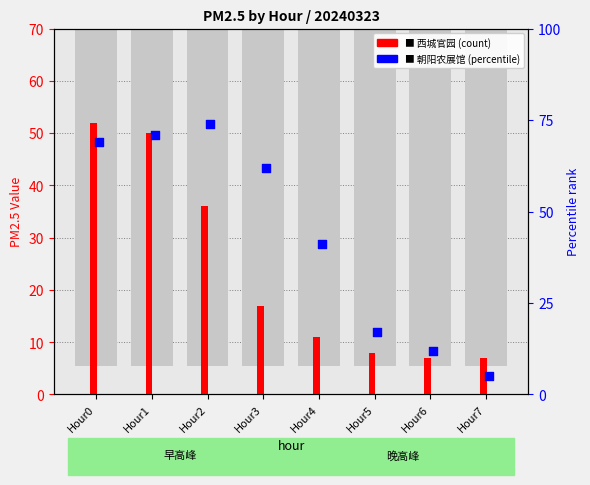

Which series has the largest Y range (max minus min)?

朝阳农展馆